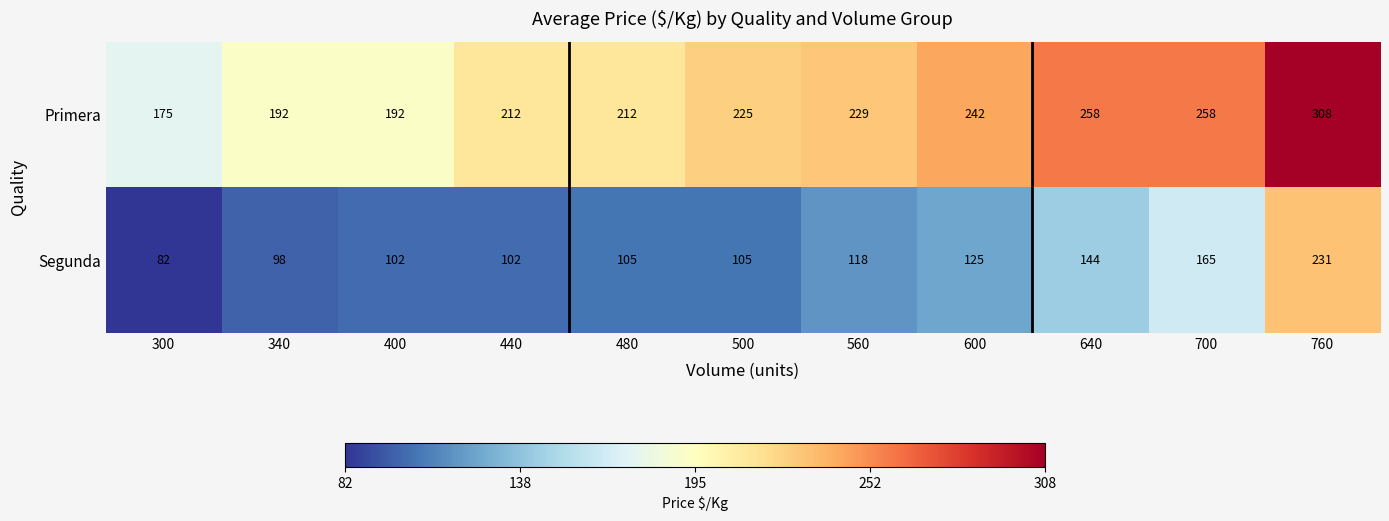

How many Primera values are between 192 and 258?

9